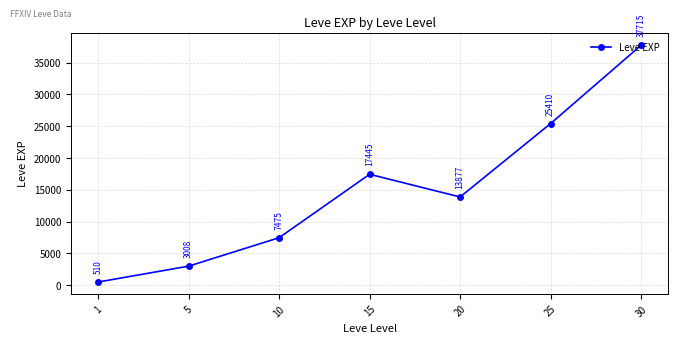

At which label does the data first exceed 13876?

15